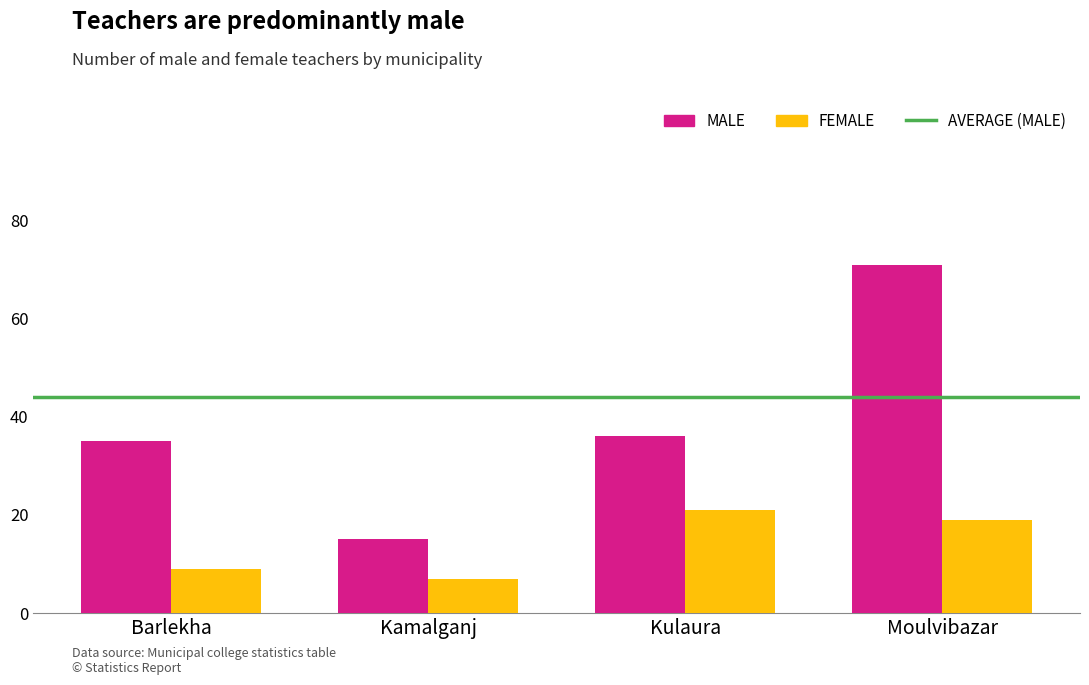

What is the maximum value shown in the chart?

71